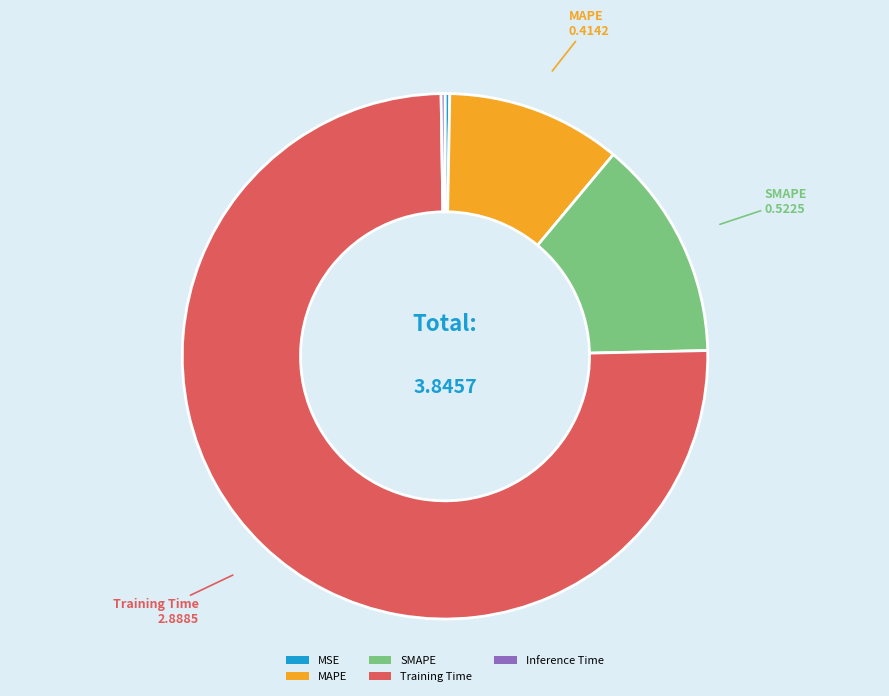

Which slice is the largest?

Training Time